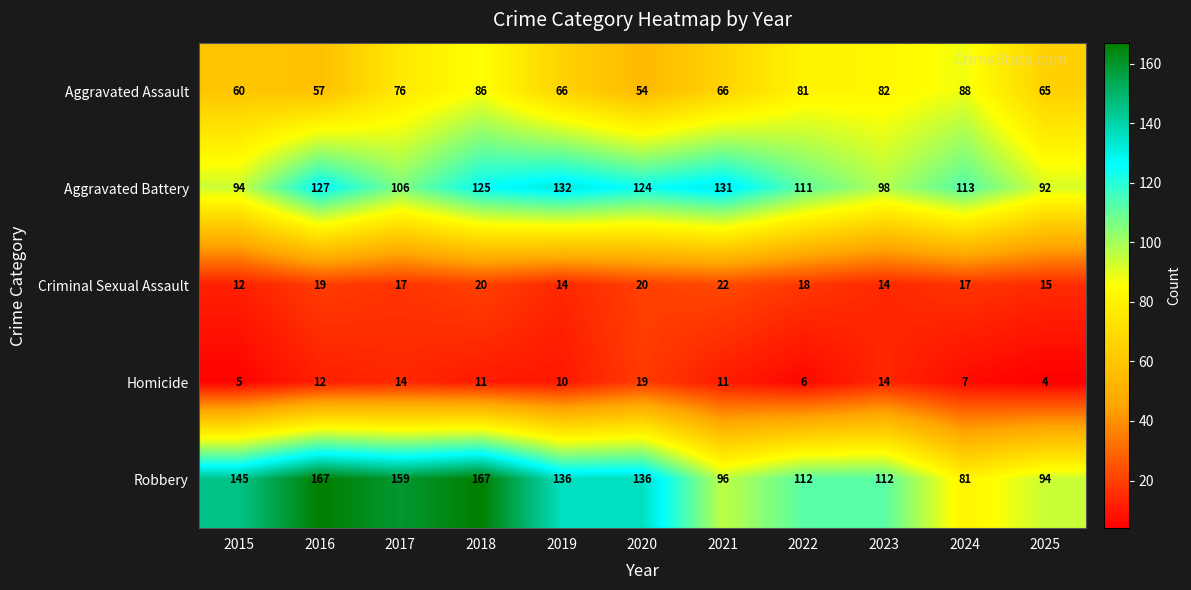

Count the number of categories in the chart.

11